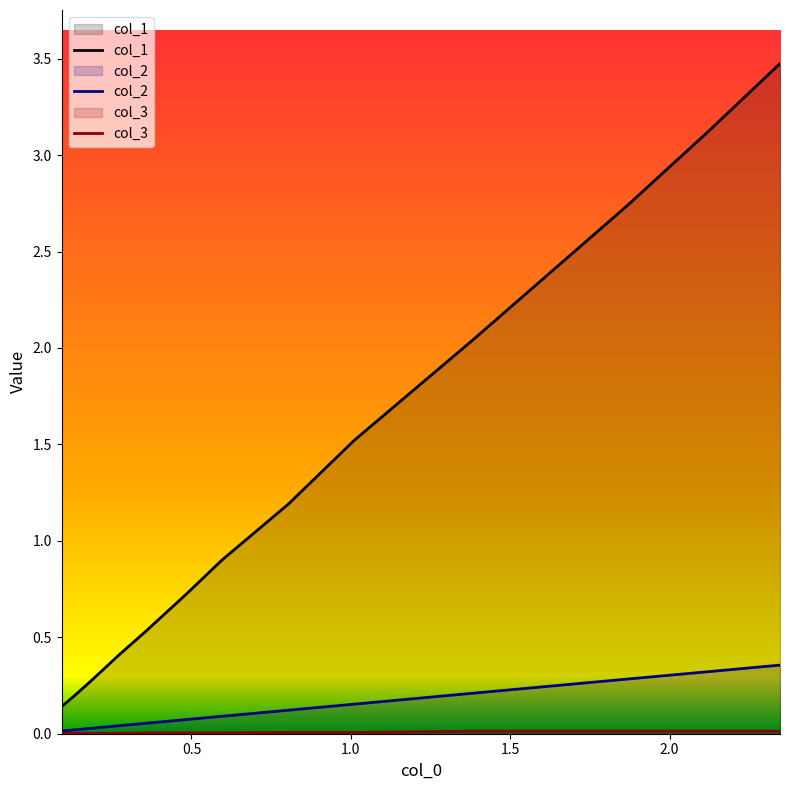

Reading left to right, what are all the values shown in this chart?

col_1: 0.1	0.2	0.3	0.4	0.5	0.7	0.9	1.2	1.5	2.0	2.7	3.1	3.5
col_2: 0.0	0.0	0.0	0.0	0.1	0.1	0.1	0.1	0.2	0.2	0.3	0.3	0.4
col_3: 0.0	0.0	0.0	0.0	0.0	0.0	0.0	0.0	0.0	0.0	0.0	0.0	0.0